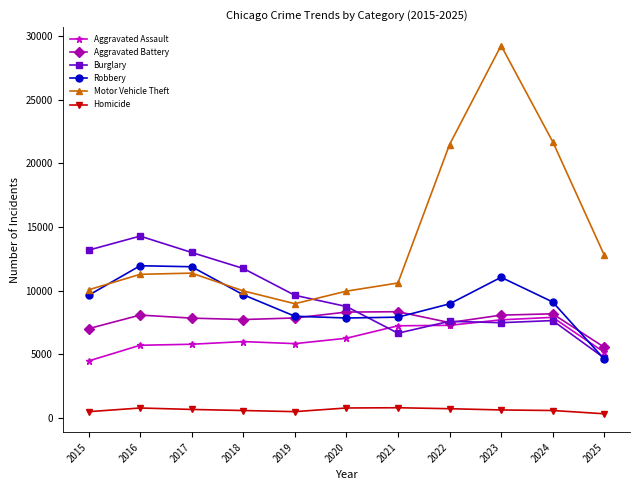

At how many categories does at least one series exceed 19486?

3